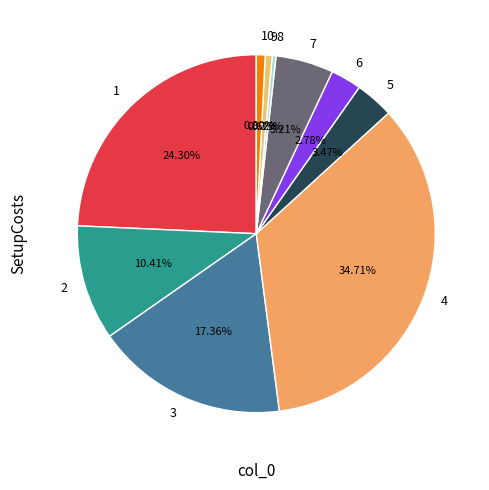

What is the ratio of the value at 5 to the value at 8?

10.0